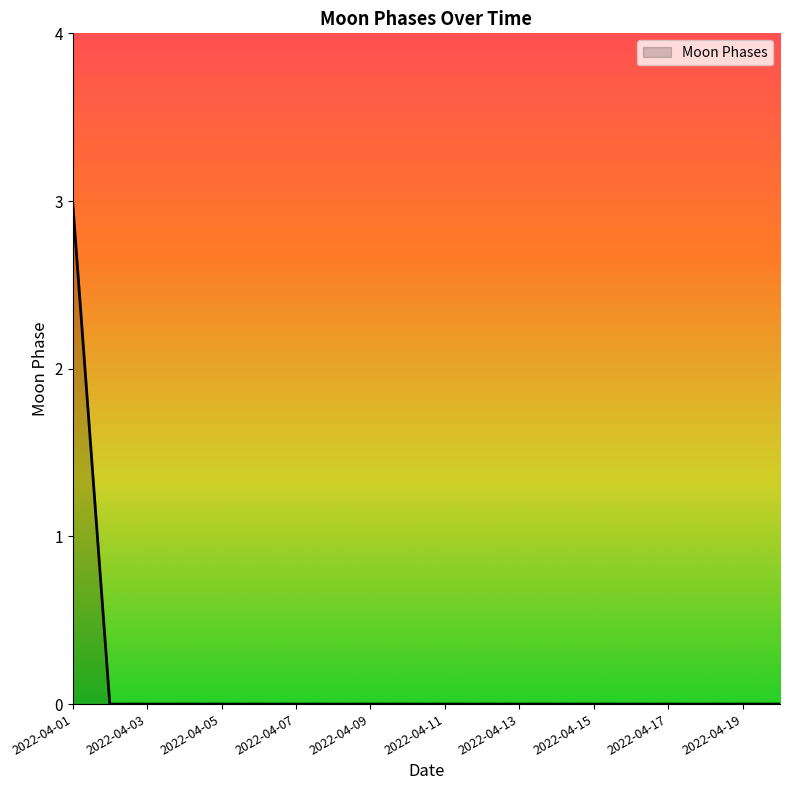

Reading right to left, extract all data points from this chart.

0	0	0	0	0	0	0	0	0	0	0	0	0	0	0	0	0	0	0	3